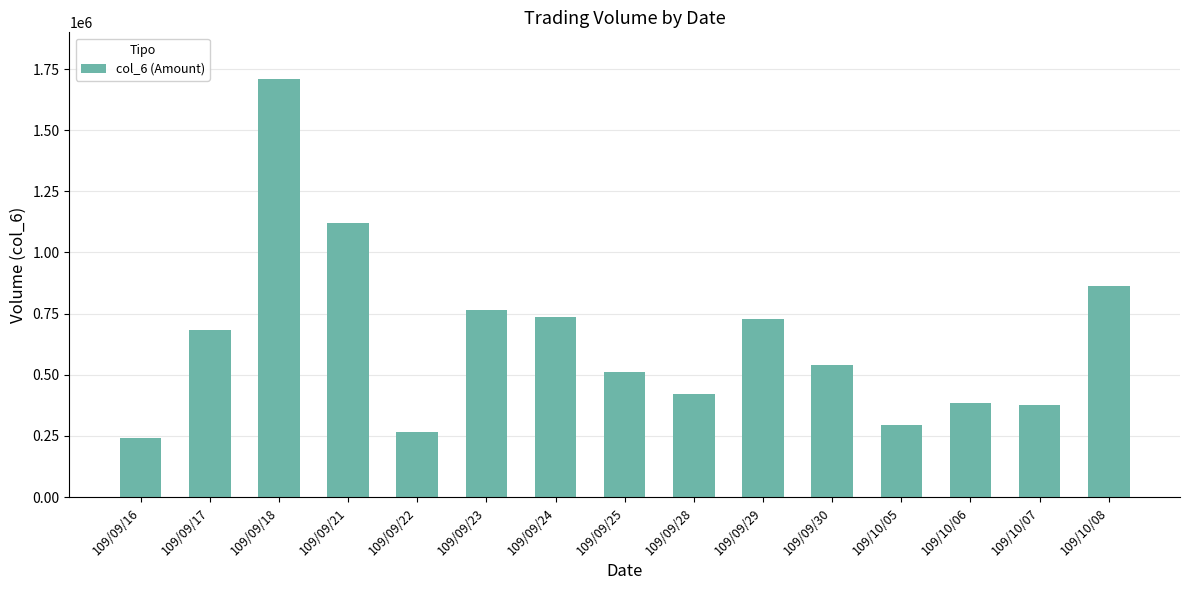

Approximately how many times larger is the value at 109/09/21 compared to 109/09/24?

1.5